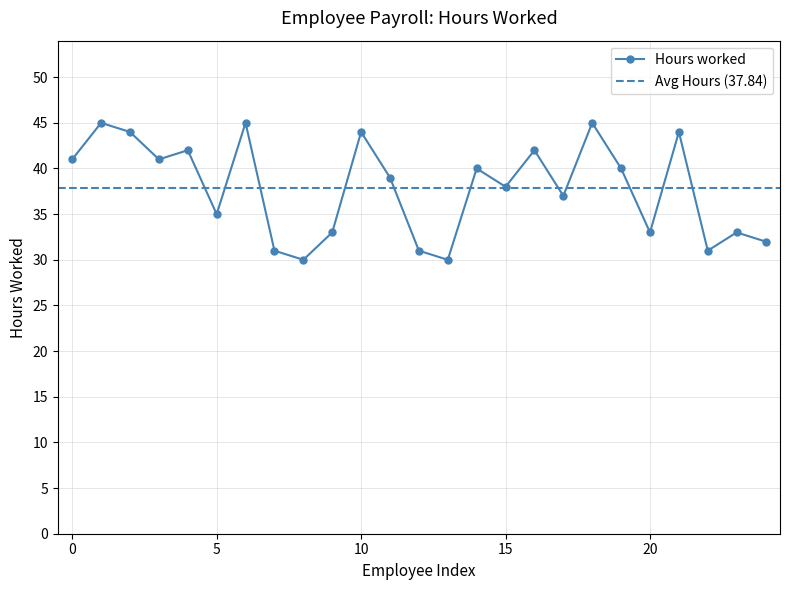

True or false: Hours worked has more than 1 points higher than both neighbors.

True